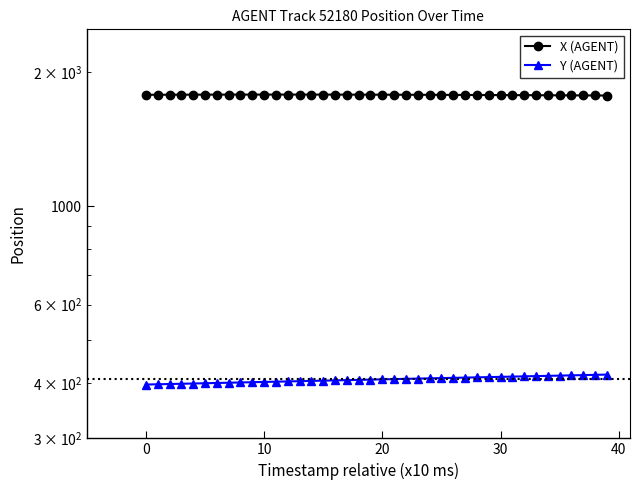

Which category has the highest value in the X (AGENT) series?

11